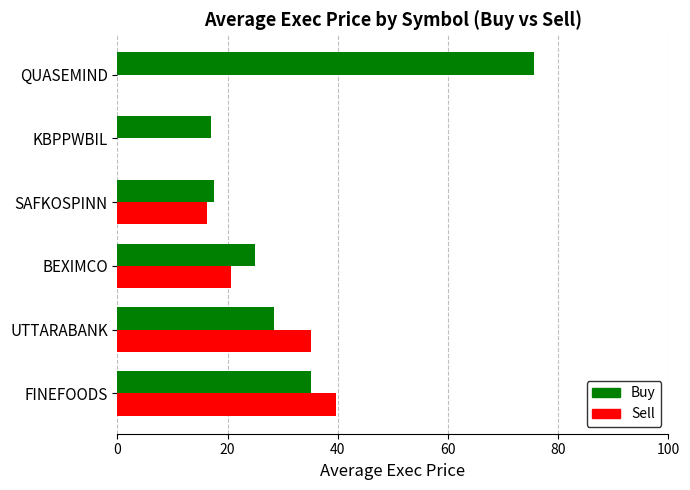

The value of Sell at KBPPWBIL is 0.0. True or false?

True